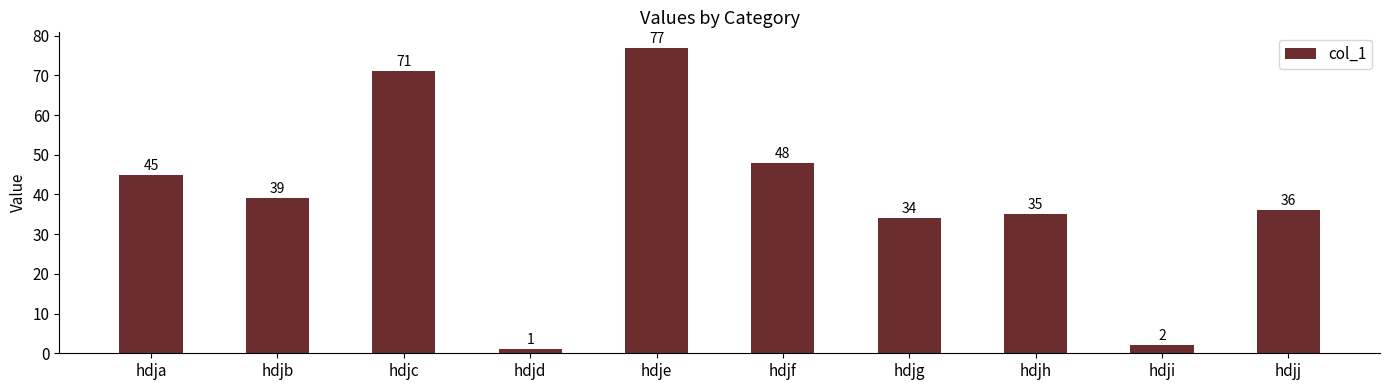

The chart shows a value of 12 at hdjg. True or false?

False